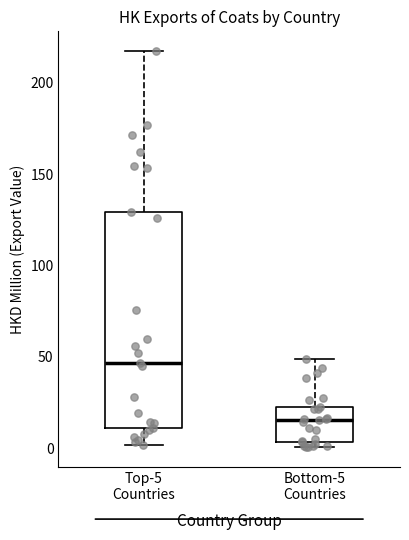

Reading left to right, transcribe this box plot: for each box, give where its median line is, the range the box spans, and where its two whiskers end, as read against the y-axis. The values are not printed on the chart, so give them approximately, as read against the axis.

Top-5 Countries: median 45, box 10 to 130, whiskers 0 to 215
Bottom-5 Countries: median 15, box 5 to 25, whiskers 0 to 50